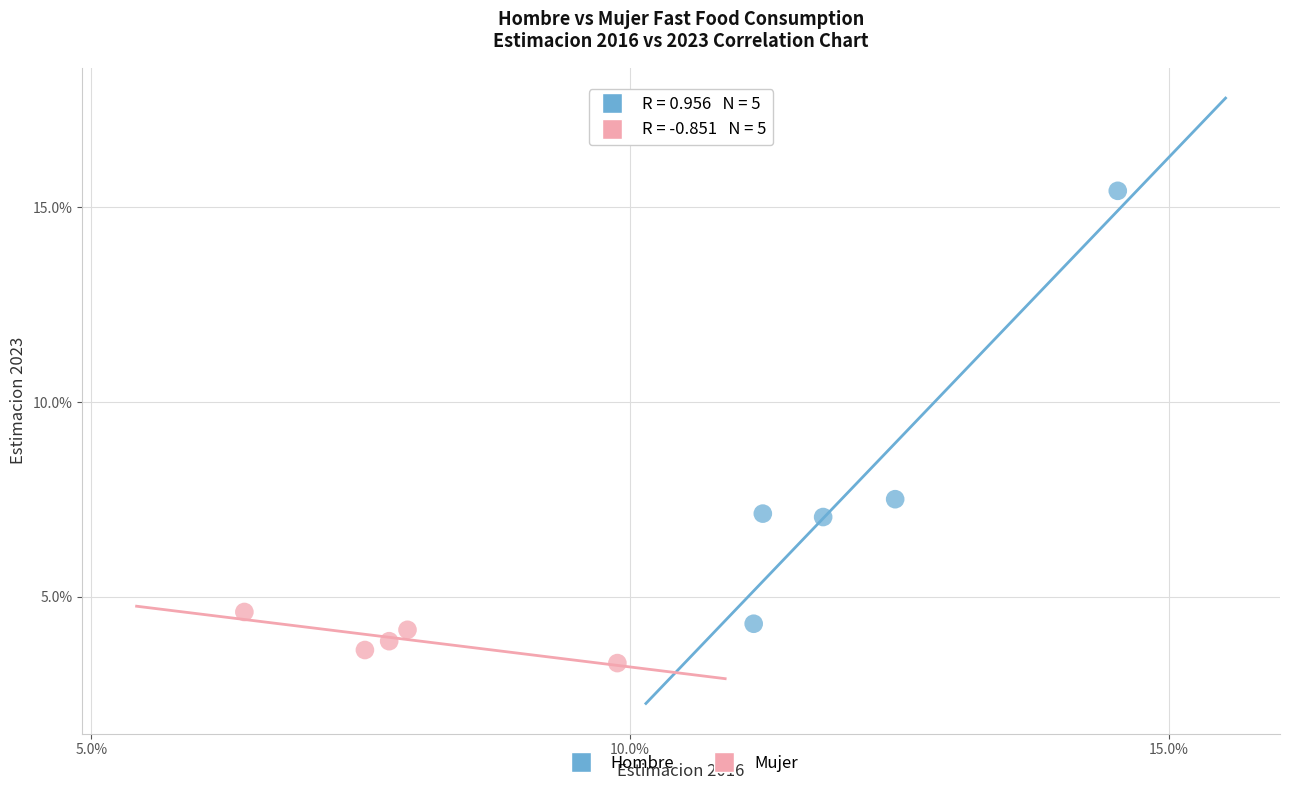

Which series reaches the maximum Y coordinate?

Hombre